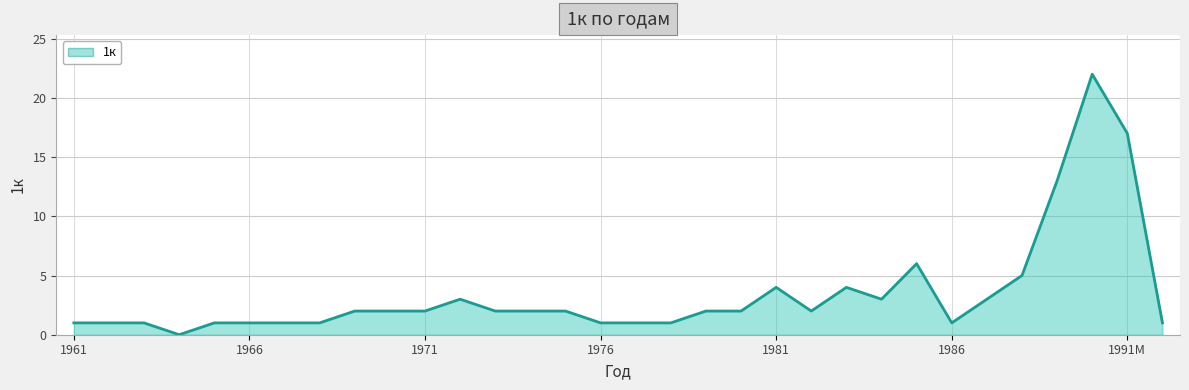

The value at 27 is 5. True or false?

True